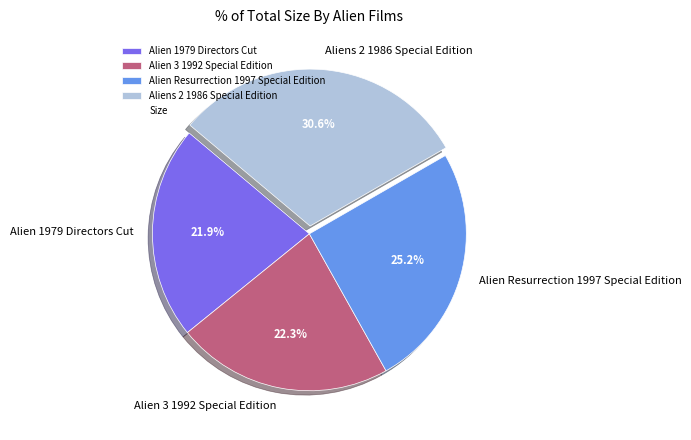

To the nearest percent, what portion does Aliens 2 1986 Special Edition represent?

31%